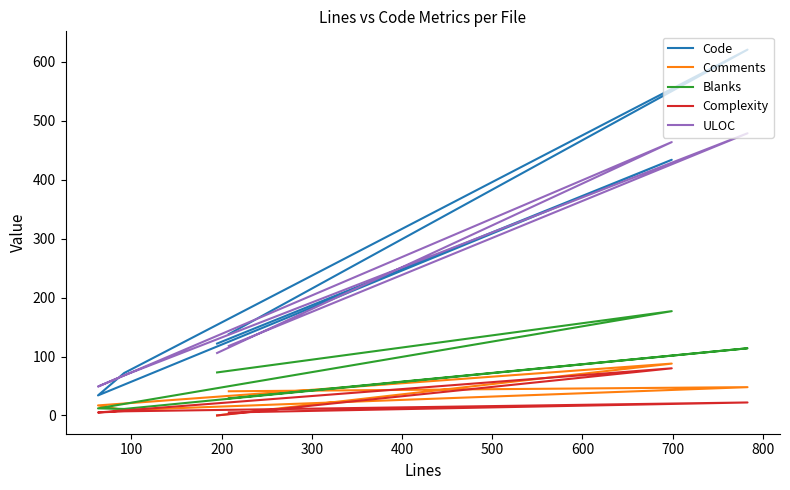

Which has a higher value, 200 or 400?

400